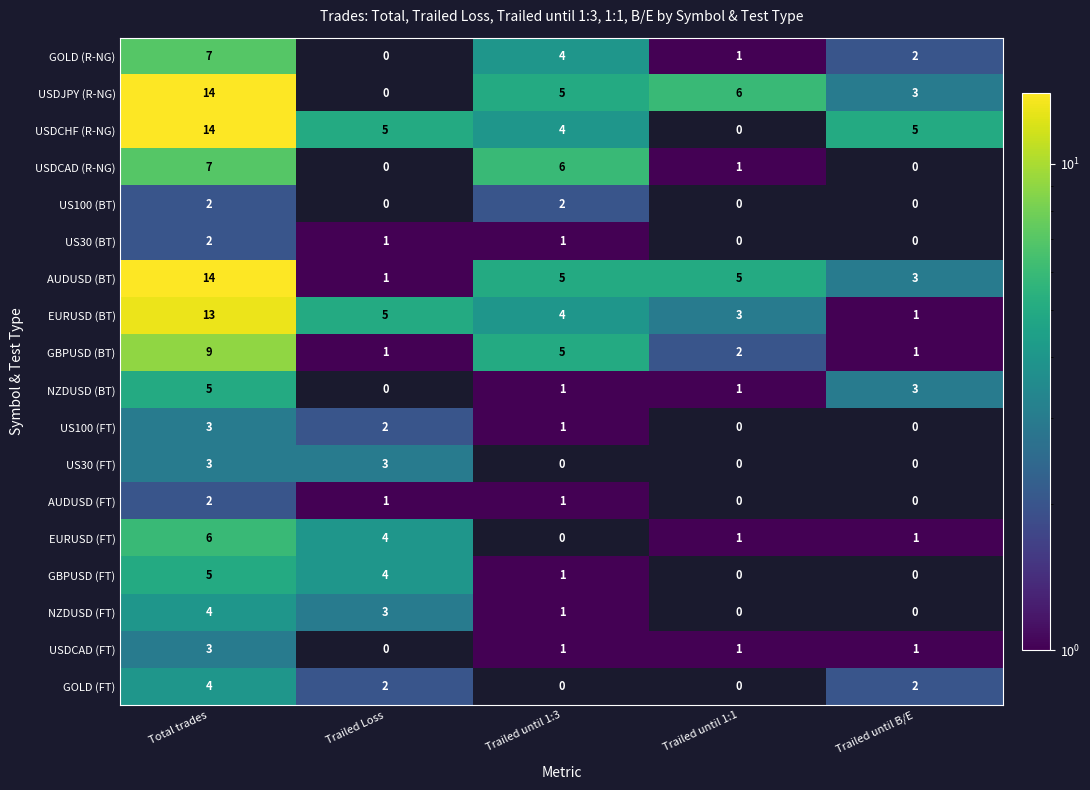

What is the highest value of the USDCHF (R-NG) series?

14